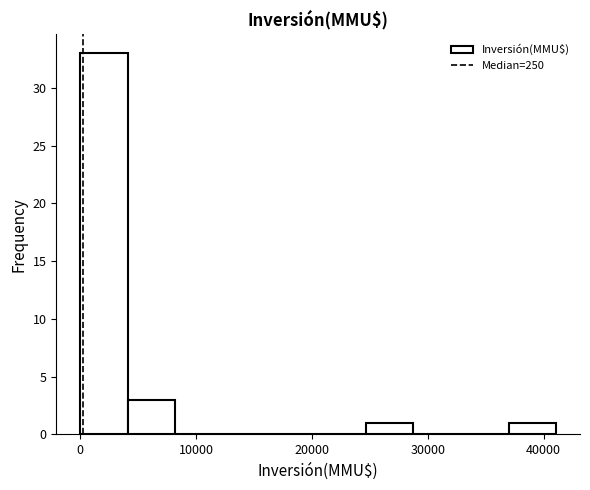

What is the height of the bar covering 25000 to 29000 on the x-axis? Neither the bar edges nor the heights are printed on the chart, so give them approximately, as read against the axes.

1